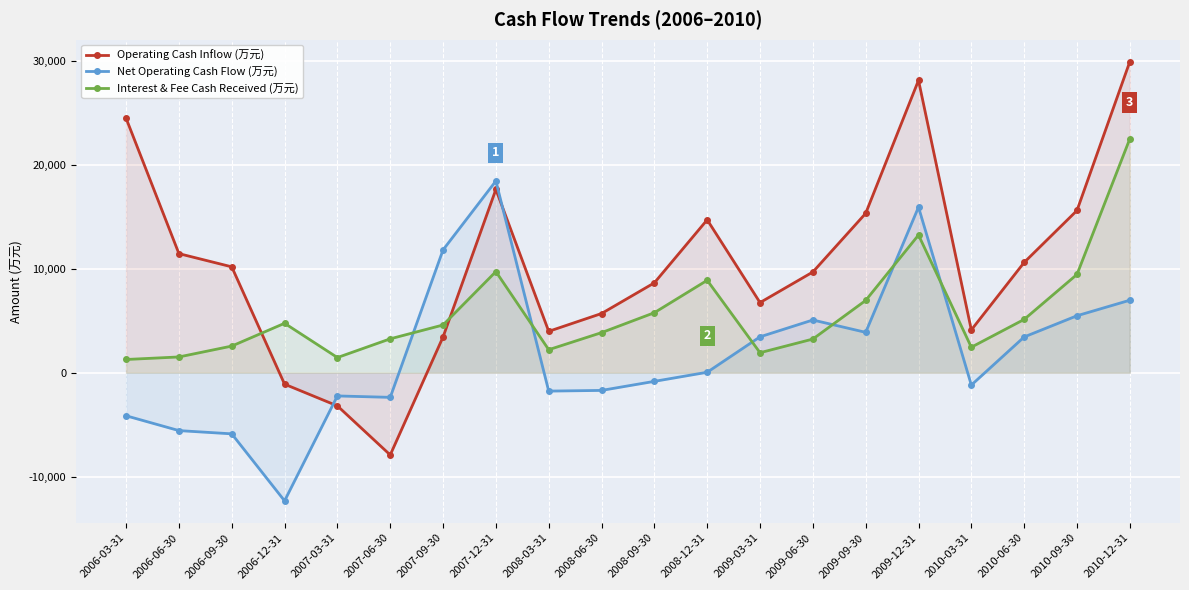

Is the value of Interest & Fee Cash Received (万元) at 2009-03-31 greater than the value of Operating Cash Inflow (万元) at 2007-09-30?

No